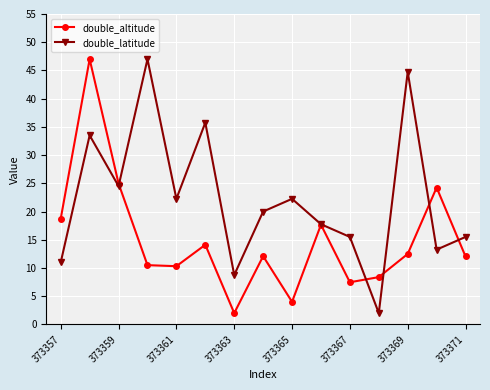

What is the maximum value shown in the chart?

47.0